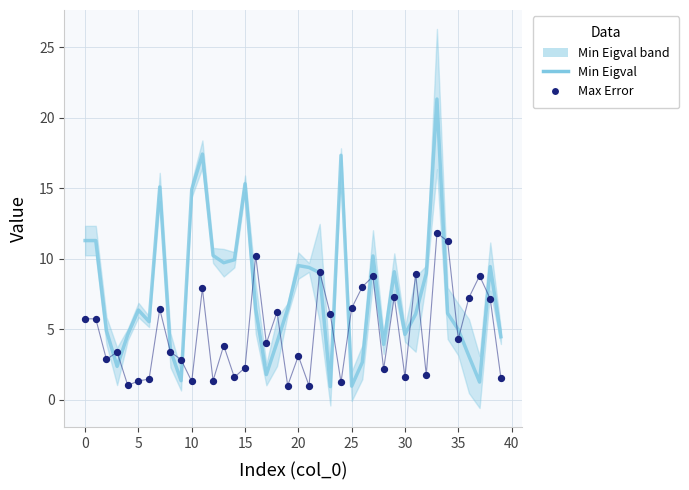

What is the total value across all series at 25?

7.0